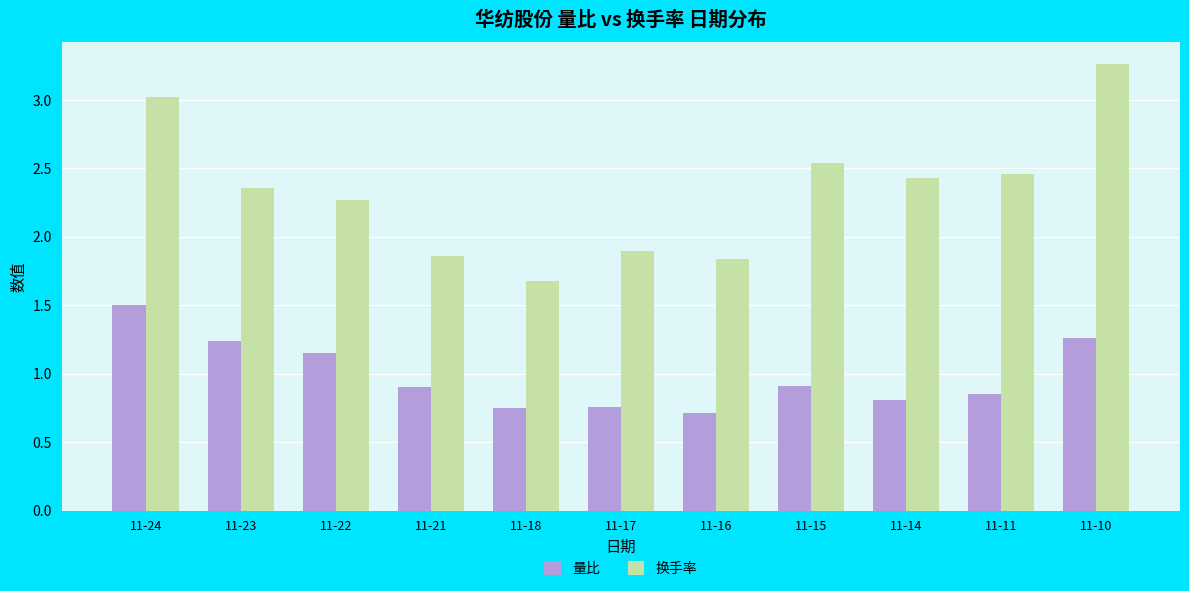

What is the sum of the 量比 values at 11-24 and 11-16?

2.2